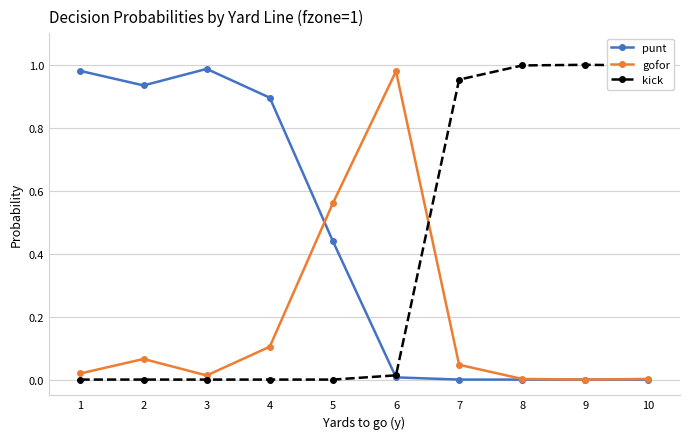

Which series changed the most between 4 and 10?

kick